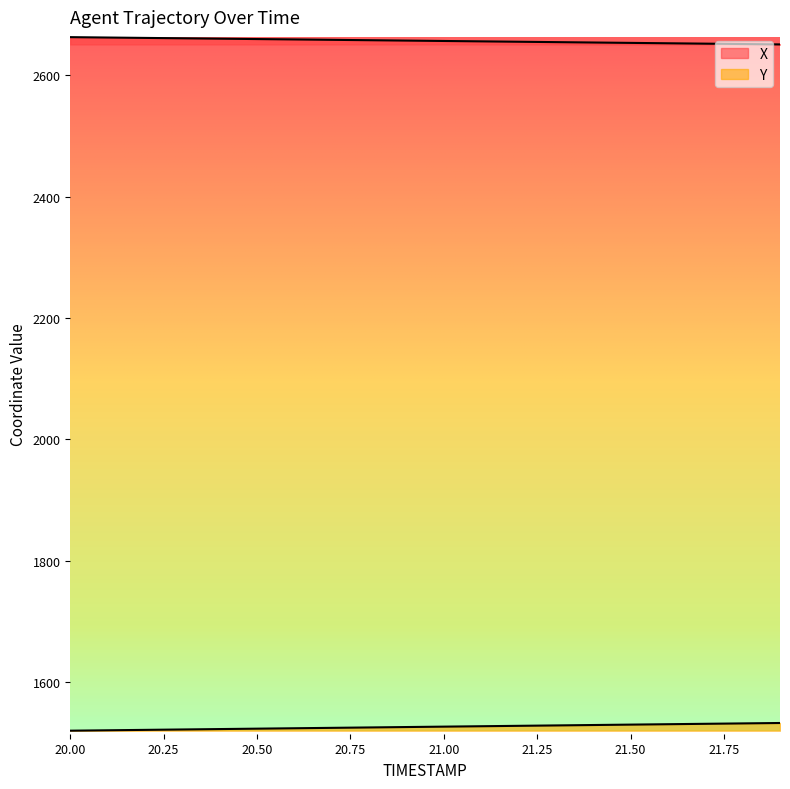

What position from the left is 20.8?

9